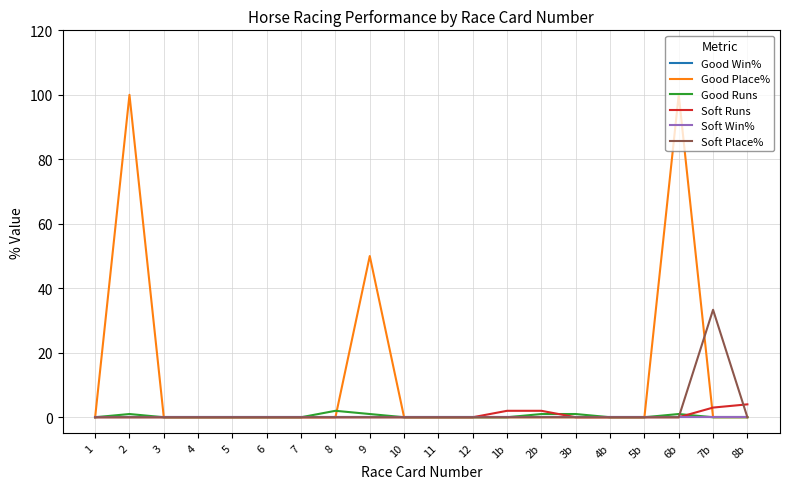

Reading left to right, what are all the values shown in this chart?

Good Win%: 1=0.0	2=0.0	3=0.0	4=0.0	5=0.0	6=0.0	7=0.0	8=0.0	9=0.0	10=0.0	11=0.0	12=0.0	1b=0.0	2b=0.0	3b=0.0	4b=0.0	5b=0.0	6b=0.0	7b=0.0	8b=0.0
Good Place%: 1=0.0	2=100.0	3=0.0	4=0.0	5=0.0	6=0.0	7=0.0	8=0.0	9=50.0	10=0.0	11=0.0	12=0.0	1b=0.0	2b=0.0	3b=0.0	4b=0.0	5b=0.0	6b=100.0	7b=0.0	8b=0.0
Good Runs: 1=0.0	2=1.0	3=0.0	4=0.0	5=0.0	6=0.0	7=0.0	8=2.0	9=1.0	10=0.0	11=0.0	12=0.0	1b=0.0	2b=1.0	3b=1.0	4b=0.0	5b=0.0	6b=1.0	7b=0.0	8b=0.0
Soft Runs: 1=0.0	2=0.0	3=0.0	4=0.0	5=0.0	6=0.0	7=0.0	8=0.0	9=0.0	10=0.0	11=0.0	12=0.0	1b=2.0	2b=2.0	3b=0.0	4b=0.0	5b=0.0	6b=0.0	7b=3.0	8b=4.0
Soft Win%: 1=0.0	2=0.0	3=0.0	4=0.0	5=0.0	6=0.0	7=0.0	8=0.0	9=0.0	10=0.0	11=0.0	12=0.0	1b=0.0	2b=0.0	3b=0.0	4b=0.0	5b=0.0	6b=0.0	7b=0.0	8b=0.0
Soft Place%: 1=0.0	2=0.0	3=0.0	4=0.0	5=0.0	6=0.0	7=0.0	8=0.0	9=0.0	10=0.0	11=0.0	12=0.0	1b=0.0	2b=0.0	3b=0.0	4b=0.0	5b=0.0	6b=0.0	7b=33.3	8b=0.0